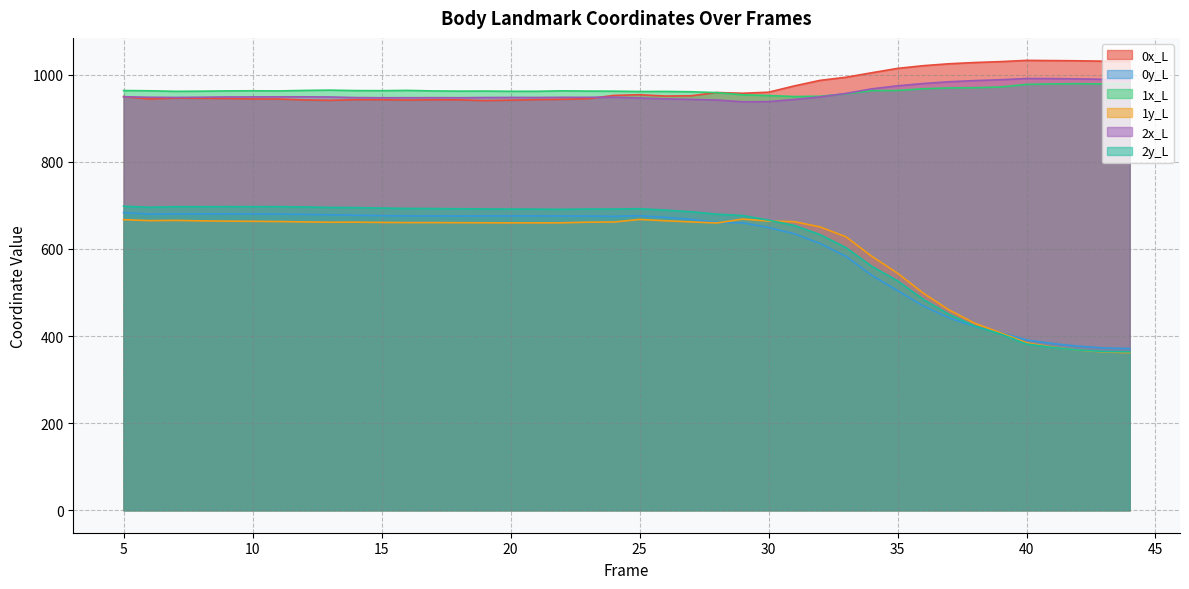

Reading right to left, transcribe all the data shown in this chart.

0x_L: 1030.7	1031.3	1032.2	1032.7	1033.2	1030.3	1028.3	1025.4	1021.0	1014.8	1004.7	994.4	987.3	974.5	960.1	957.7	959.4	951.8	951.3	954.3	952.7	945.2	943.7	942.9	941.8	940.8	942.5	942.6	942.0	942.7	942.9	941.4	942.3	944.4	944.6	945.5	946.1	946.5	944.4	950.1
0y_L: 371.3	372.6	376.8	382.9	391.2	407.8	421.8	441.7	469.3	504.3	539.7	583.1	612.5	635.0	649.2	660.1	661.1	667.9	672.6	676.5	674.9	675.6	675.7	676.0	675.9	675.9	675.7	675.9	675.9	676.6	677.5	678.6	679.4	680.3	680.5	680.8	680.7	680.7	680.1	683.6
1x_L: 978.7	979.0	979.6	979.1	978.0	972.2	970.3	969.9	968.0	964.1	963.6	956.4	950.8	950.1	952.4	954.2	959.2	961.1	961.8	961.7	962.5	962.6	963.2	962.2	962.2	962.7	962.6	963.0	964.2	963.6	963.8	964.8	964.2	963.0	963.4	963.0	962.4	962.1	963.3	964.0
1y_L: 361.9	363.5	367.9	374.8	384.5	407.4	429.2	460.0	498.5	544.5	583.3	628.0	650.6	662.7	664.2	668.6	659.7	662.2	664.9	667.8	662.0	661.6	660.2	660.0	660.0	660.2	660.4	660.7	660.7	661.1	661.6	661.5	662.2	663.1	663.6	664.0	664.7	665.7	665.2	667.3
2x_L: 989.0	989.7	990.7	991.4	991.5	988.7	986.8	984.1	980.0	974.7	967.8	957.3	949.3	943.4	938.5	938.0	942.1	943.6	944.8	946.7	948.6	948.3	948.3	948.0	948.1	947.9	947.4	947.5	947.4	947.3	947.8	949.1	949.5	949.5	949.3	949.1	948.5	948.0	948.5	949.6
2y_L: 363.8	364.5	368.2	374.0	381.8	404.5	423.0	449.7	484.3	527.0	560.4	603.3	633.0	654.1	666.2	676.8	680.0	685.5	689.3	692.5	691.8	691.7	691.1	691.5	691.7	692.0	692.4	692.8	693.1	694.0	695.0	695.5	696.5	697.2	697.2	697.3	697.1	697.1	695.8	698.2